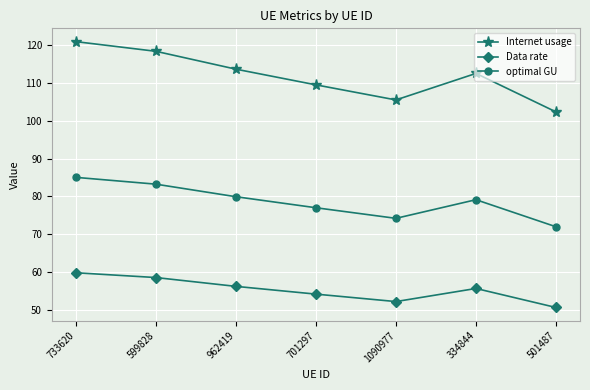

The value of Data rate at 733620 is 39.0. True or false?

False